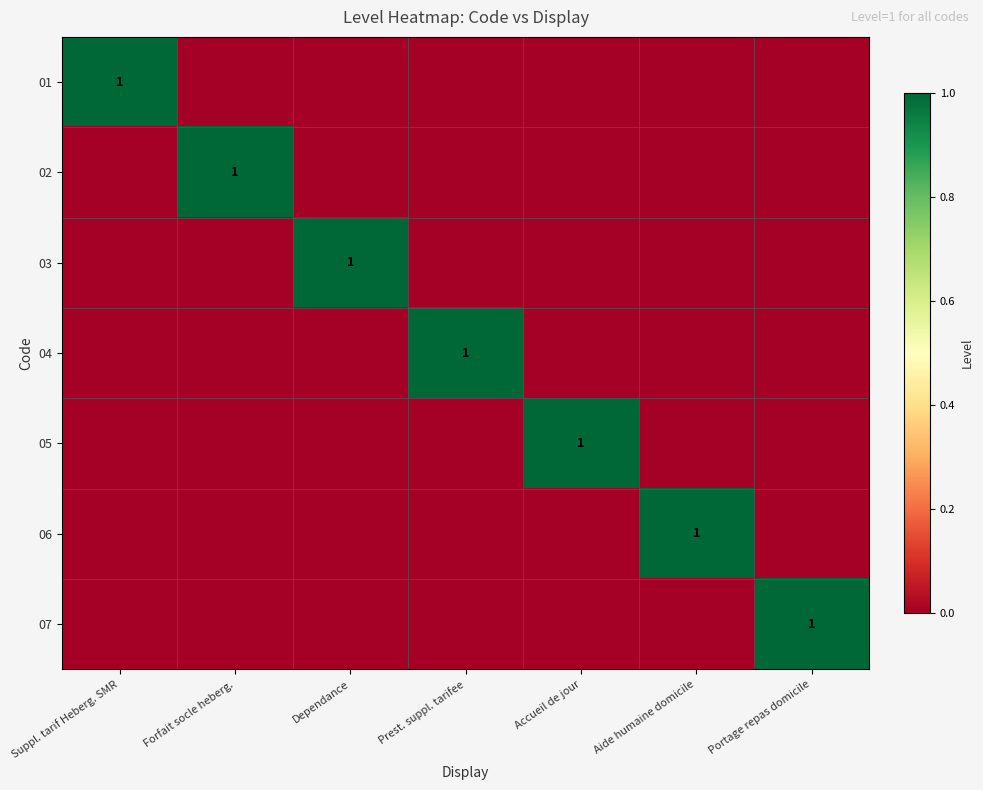

Is it true that 06 equals 0 at Suppl. tarif Heberg. SMR?

True